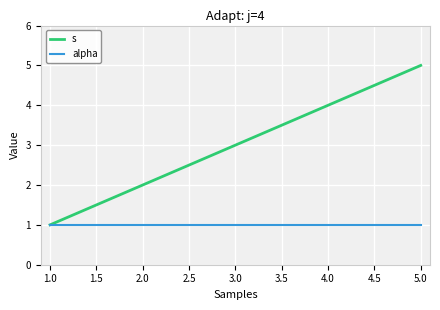

What is the difference between the maximum and minimum values in the s series?

4